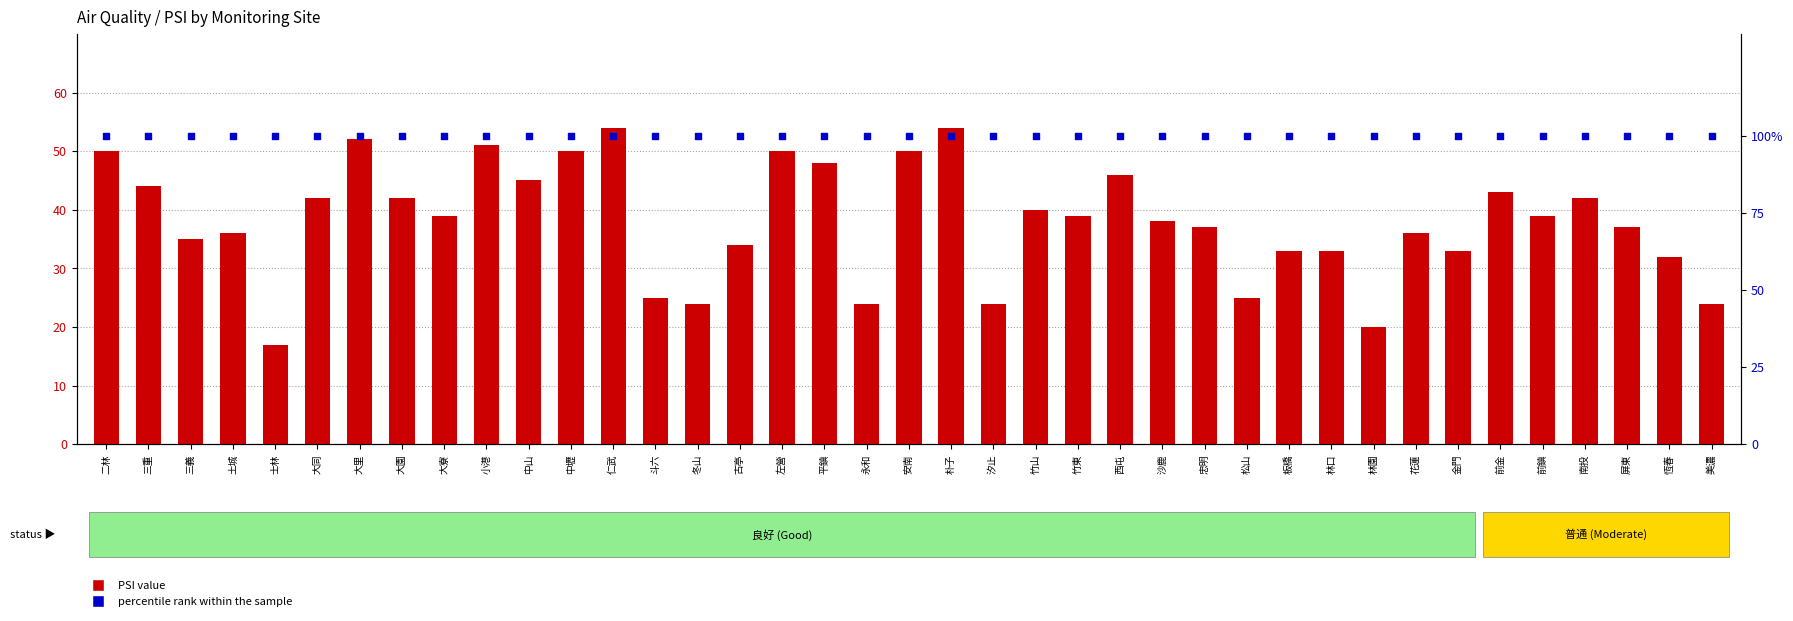

At how many categories does at least one series exceed 92?

39